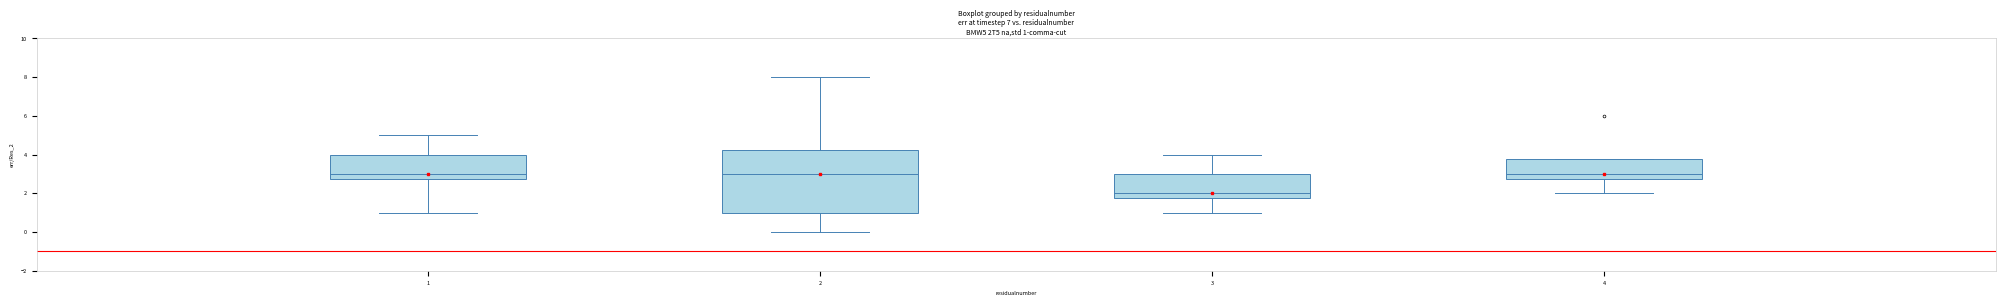

Comparing the boxes themselves (not the whiskers), which one is the tallest?

2